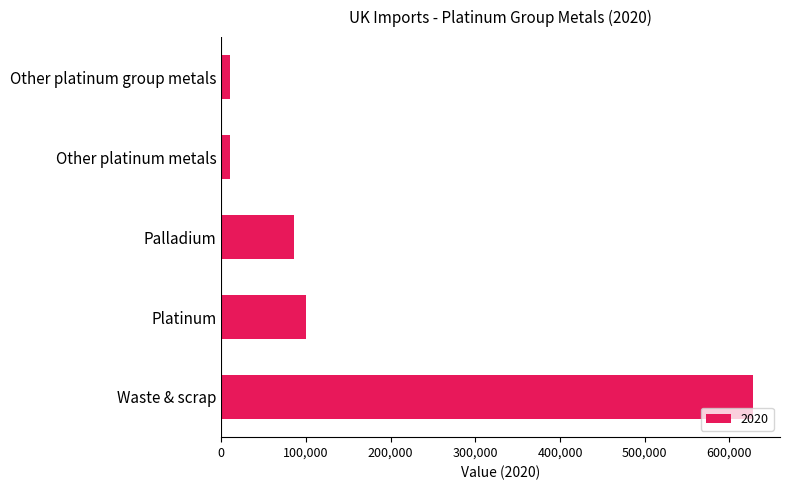

What is the approximate value at Other platinum metals?

10313